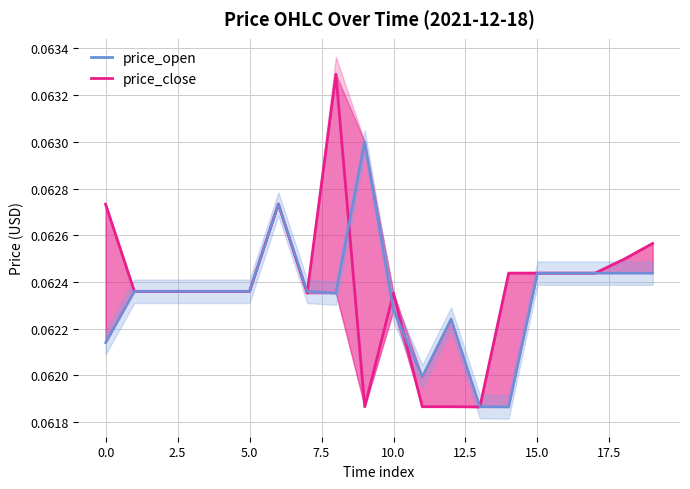

Is it true that price_open_line equals 0.0 at 12?

False